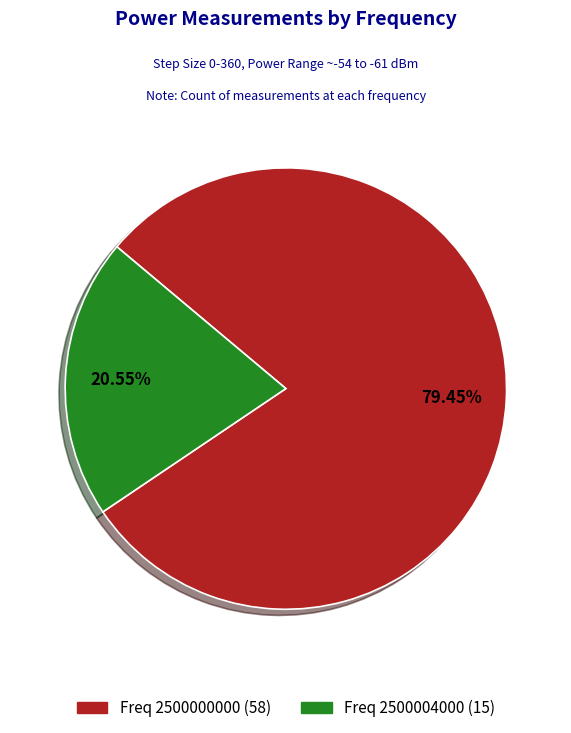

How many segments does this pie chart have?

2